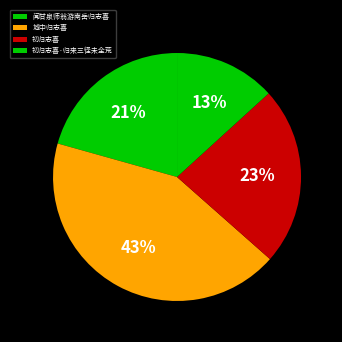

Does 初归志喜·归来三径未全荒 represent more than half of the total?

No